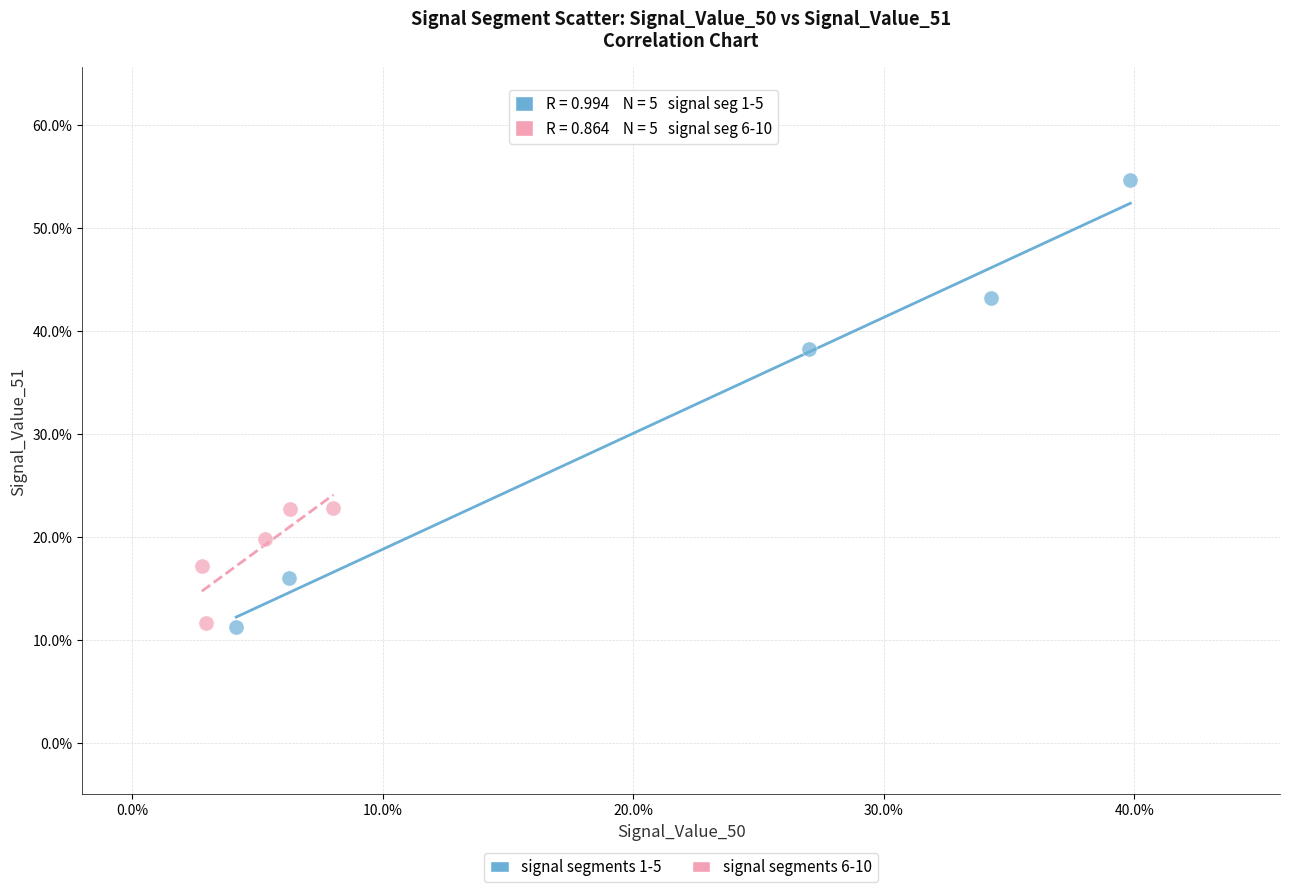

Which series has the largest Y range (max minus min)?

signal segments 1-5